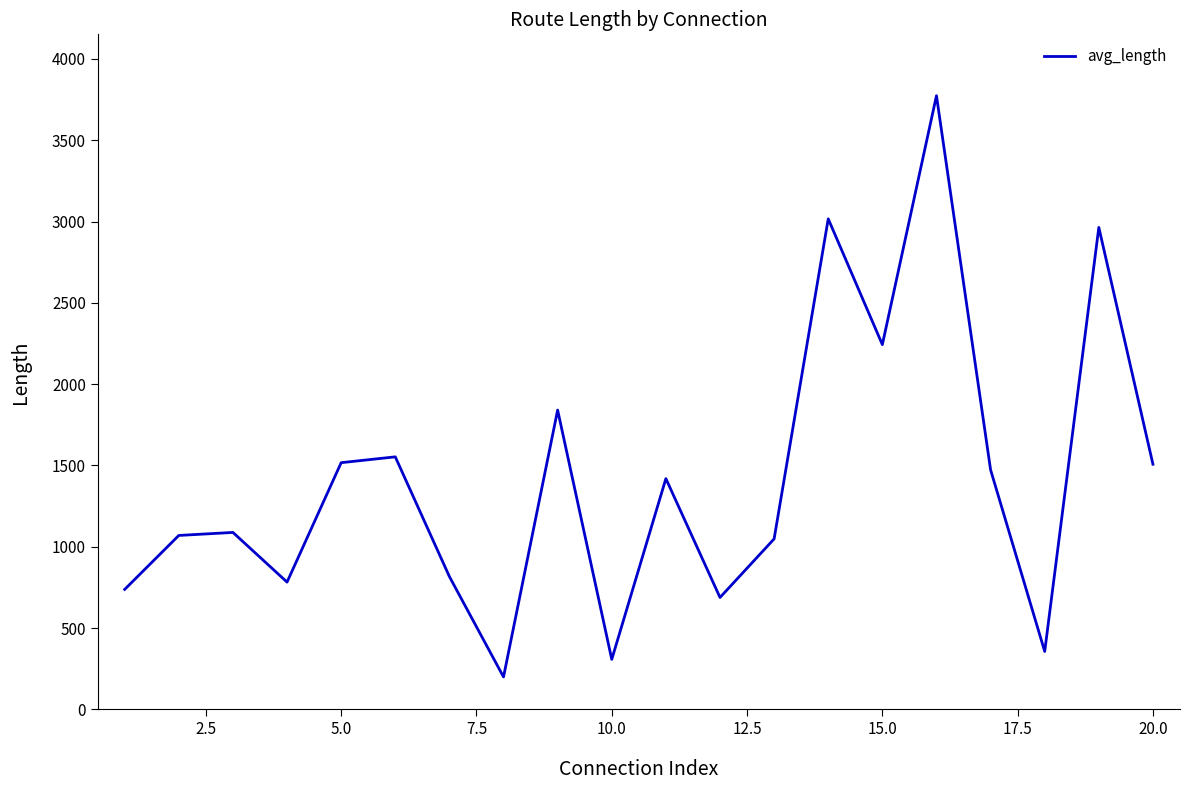

What is the greatest value displayed?

3774.1